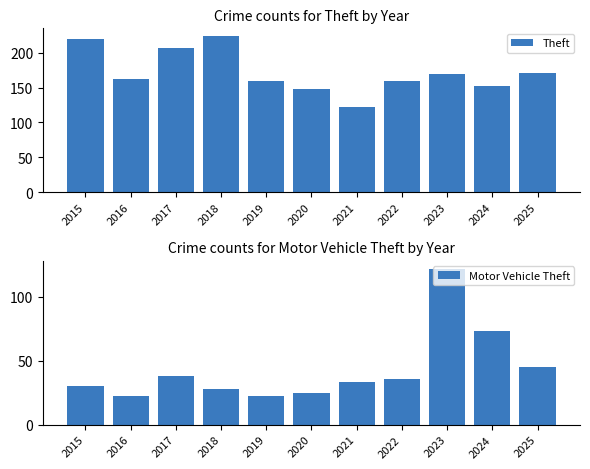

Reading right to left, transcribe all the data shown in this chart.

Theft: 2025=171	2024=153	2023=170	2022=160	2021=122	2020=148	2019=160	2018=224	2017=207	2016=163	2015=220
Motor Vehicle Theft: 2025=45	2024=73	2023=122	2022=36	2021=33	2020=25	2019=22	2018=28	2017=38	2016=22	2015=30